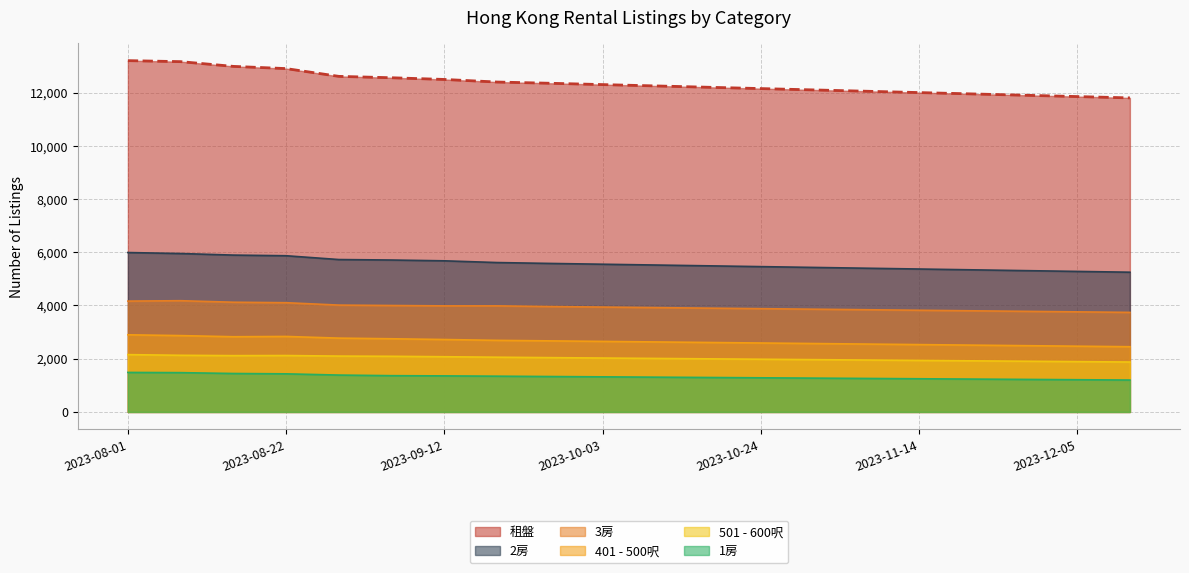

Is it true that 2房 equals 10396 at 2023-08-08?

False